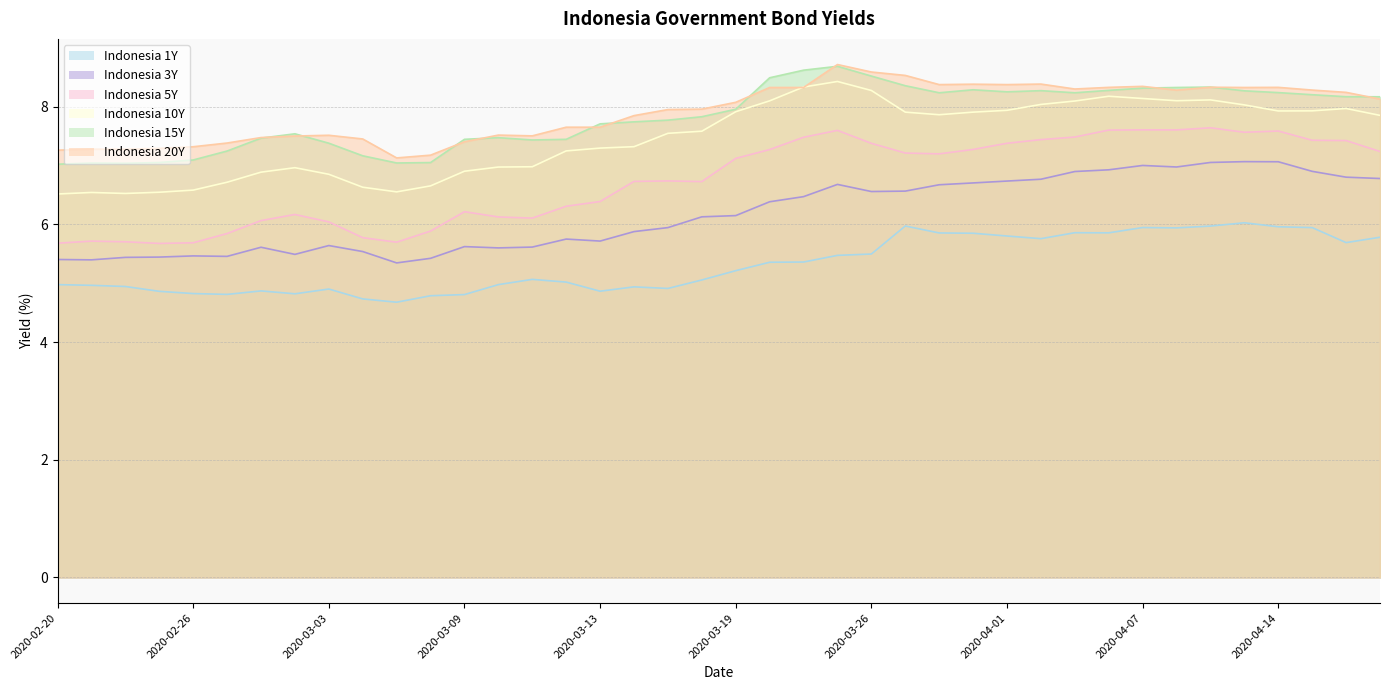

What are all the series names shown in the legend?

Indonesia 1Y, Indonesia 3Y, Indonesia 5Y, Indonesia 10Y, Indonesia 15Y, Indonesia 20Y